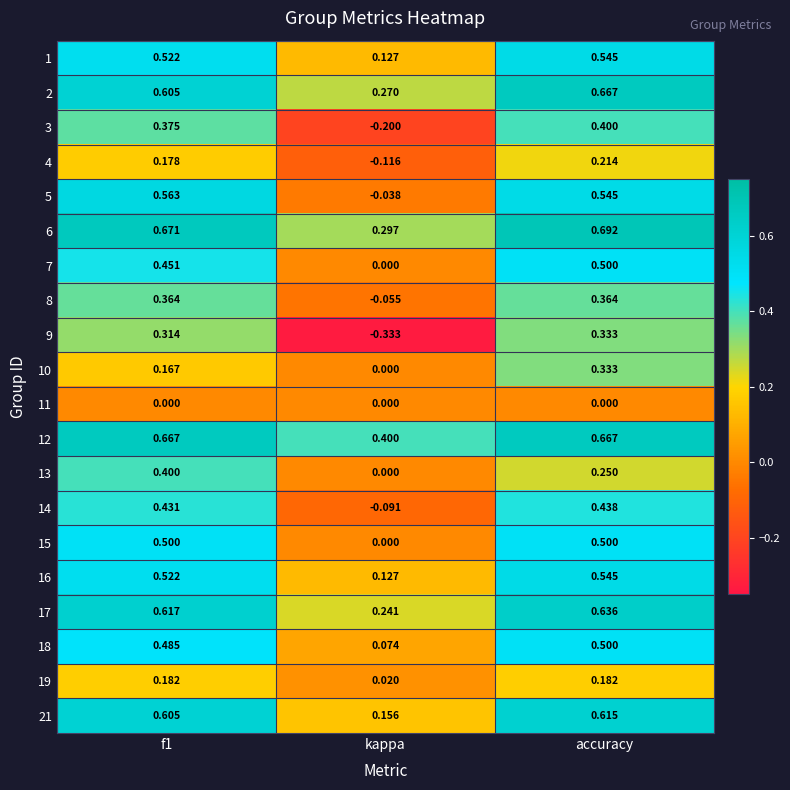

Which label corresponds to the smallest value in the chart?

kappa